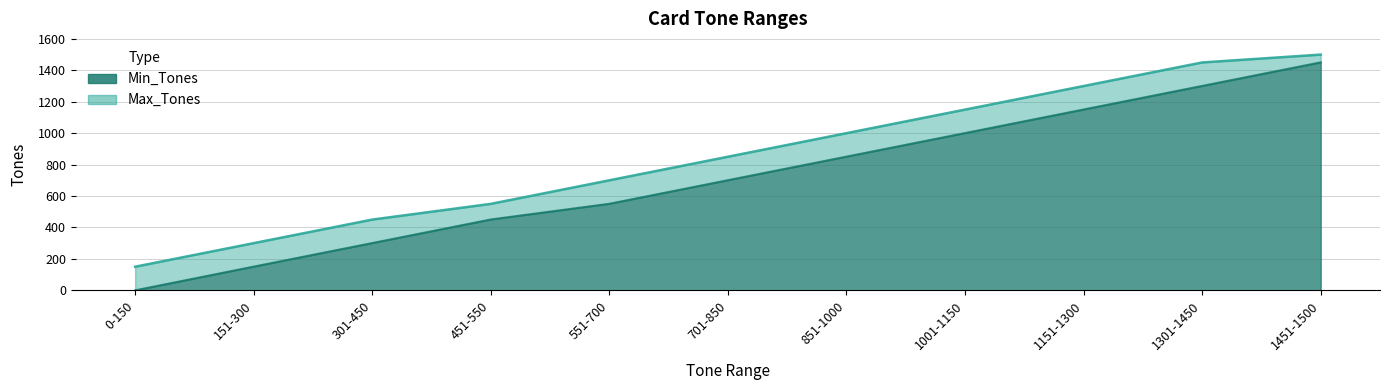

What are all the series names shown in the legend?

Min_Tones, Max_Tones